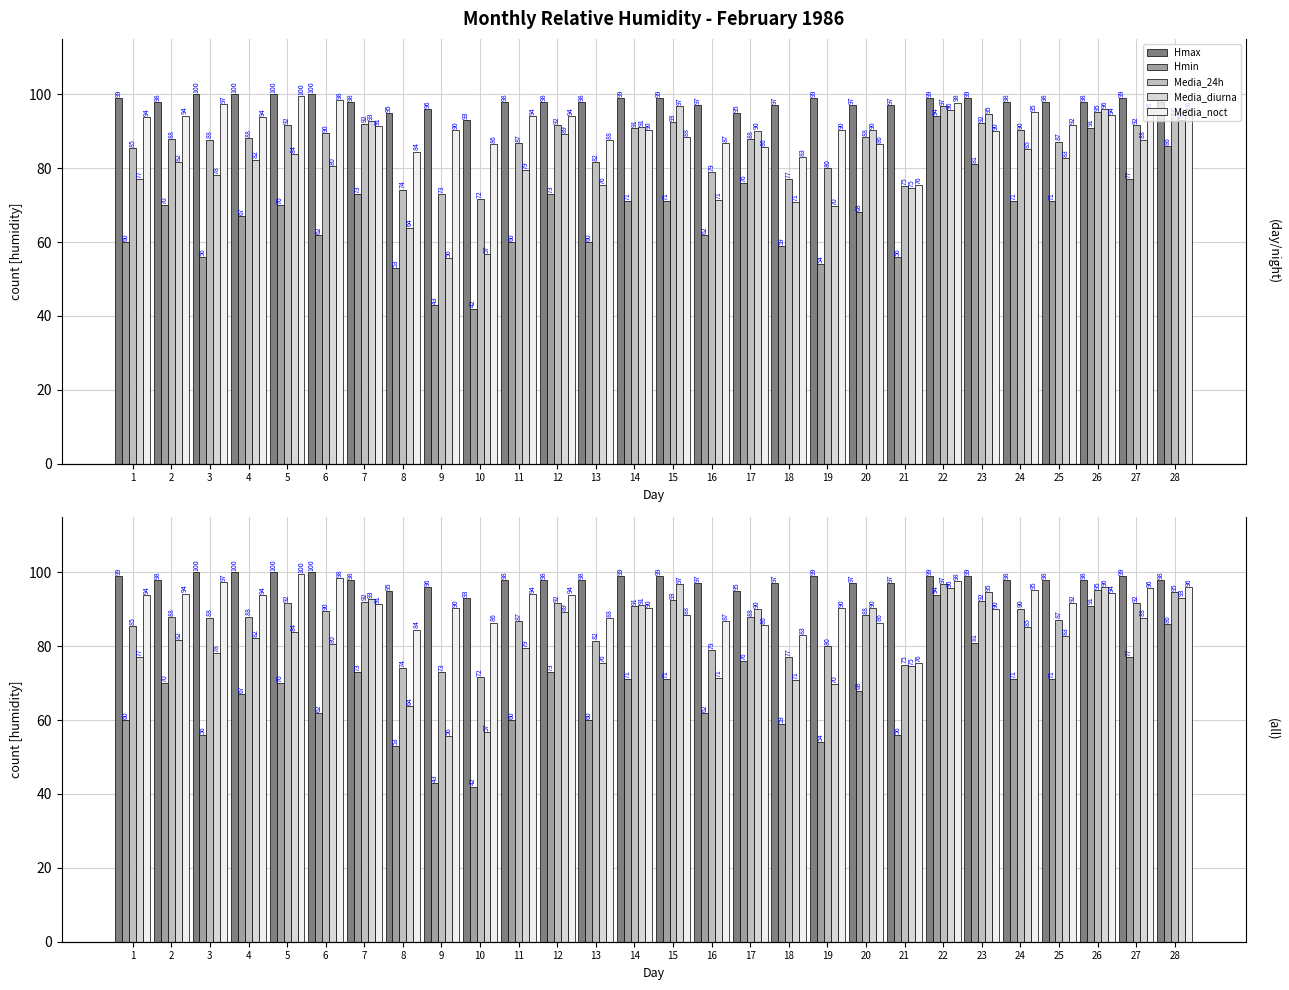

True or false: Media_24h has a value of 87.2 at 25.

True